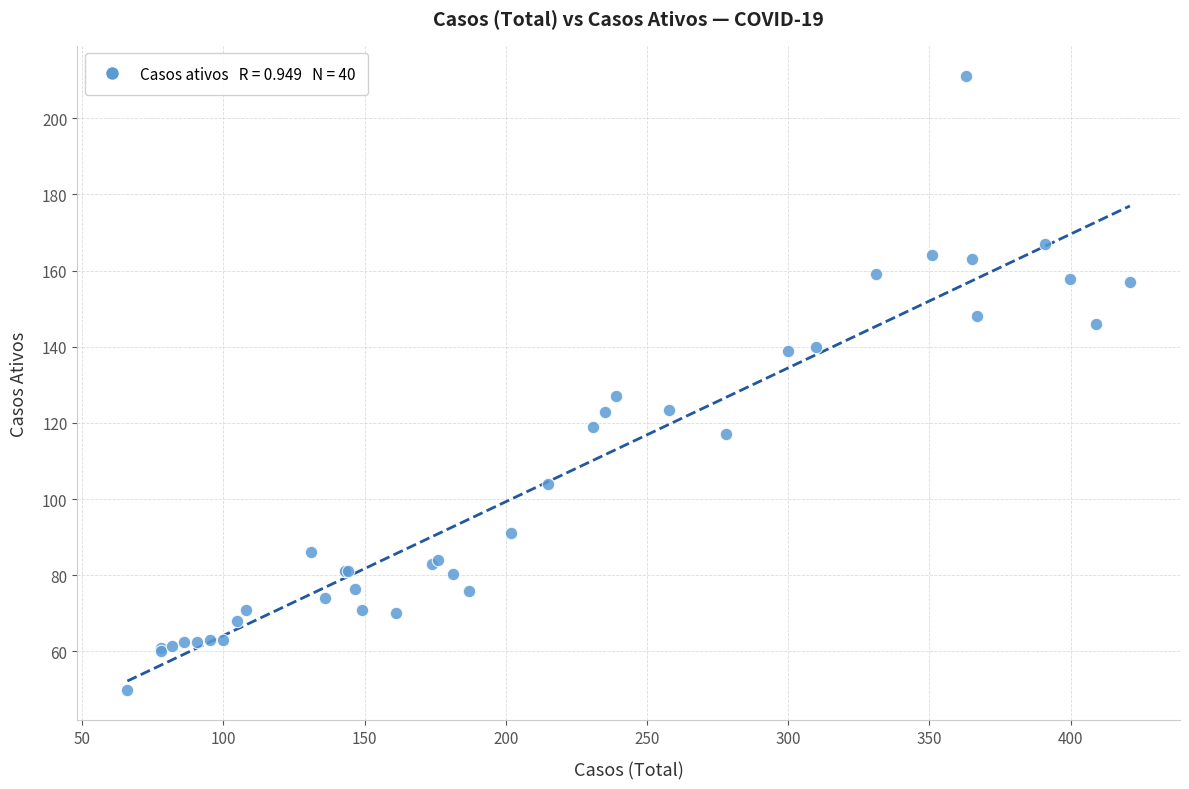

What Y value in the scatter plot is closest to 130?

127.0